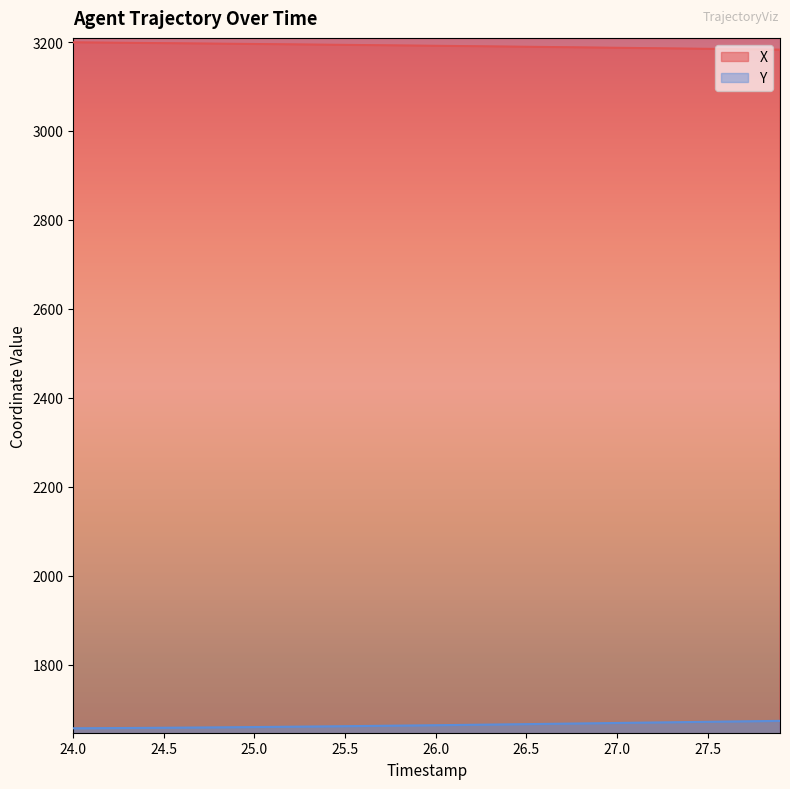

True or false: Y and X intersect in this chart.

False